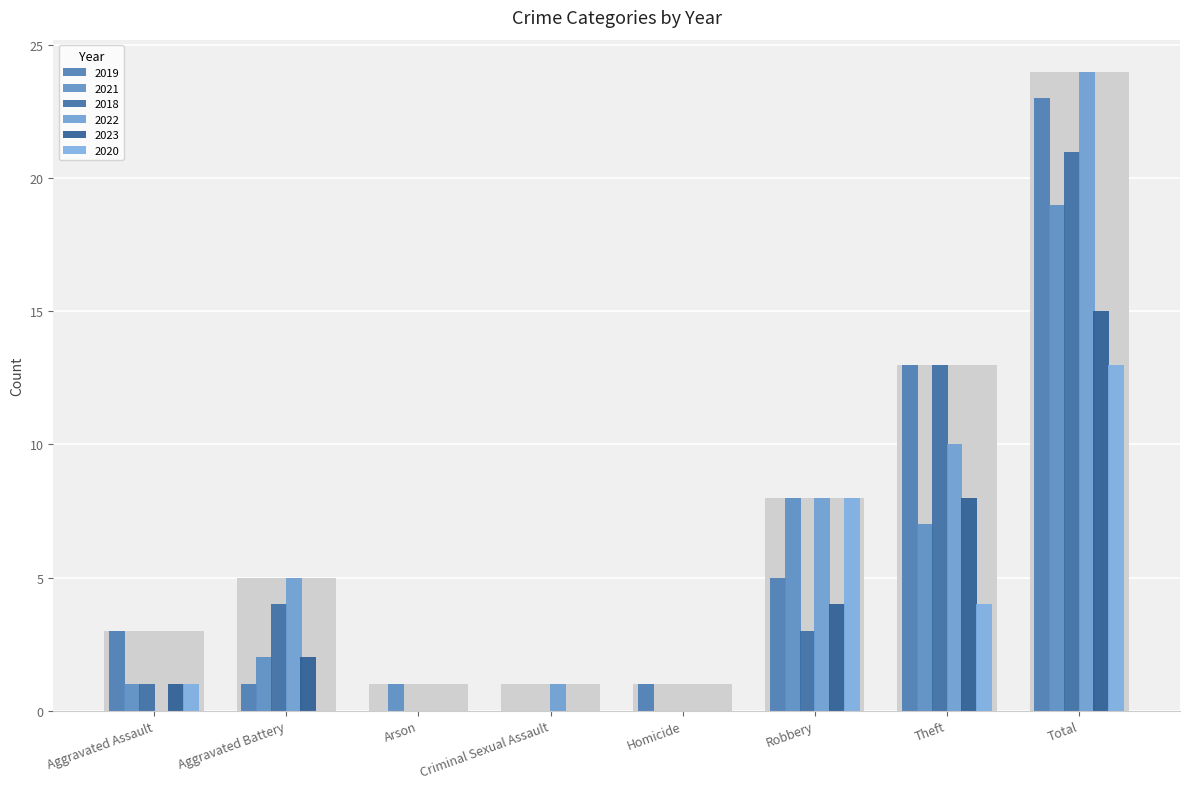

What is the value of the 2022 bar at the 6th from the left?

8